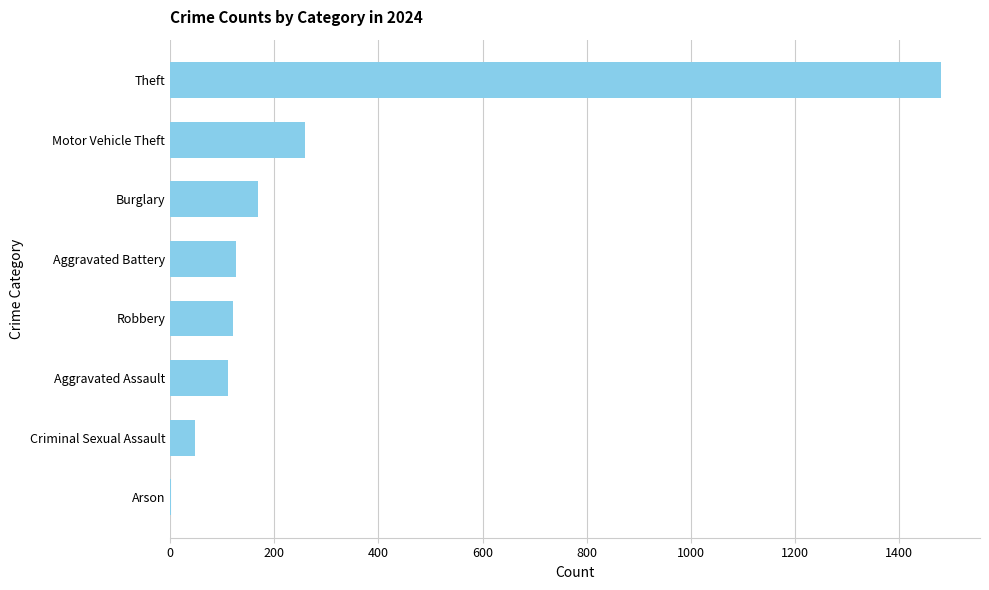

Between Motor Vehicle Theft and Criminal Sexual Assault, which is larger?

Motor Vehicle Theft